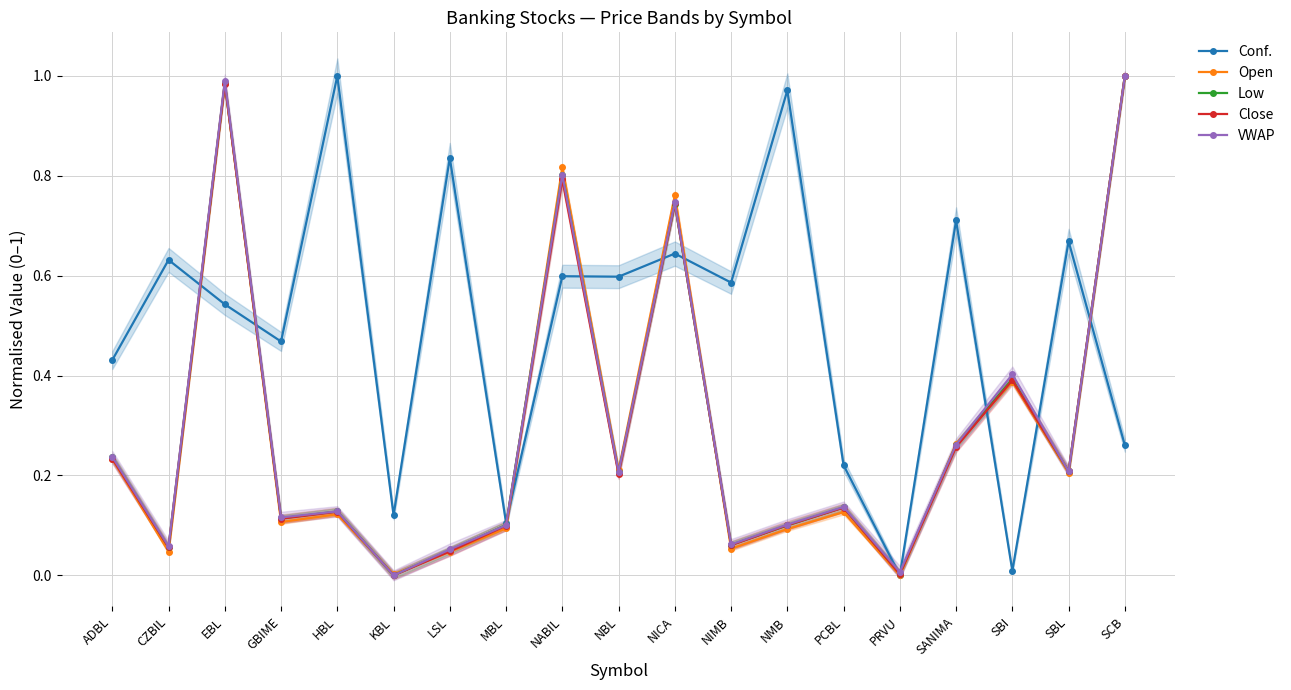

Rank the categories by Conf. value from lowest to highest.

PRVU, SBI, MBL, KBL, PCBL, SCB, ADBL, GBIME, EBL, NIMB, NBL, NABIL, CZBIL, NICA, SBL, SANIMA, LSL, NMB, HBL